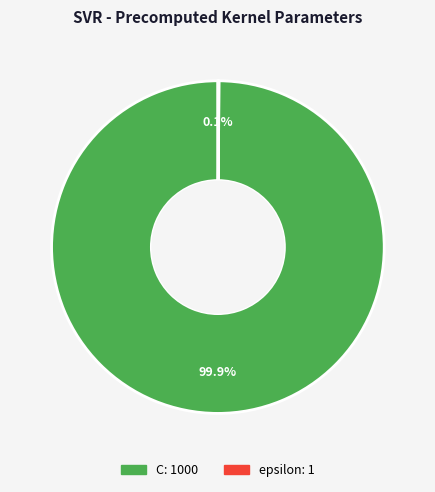

Does C account for over 50% of the chart?

Yes